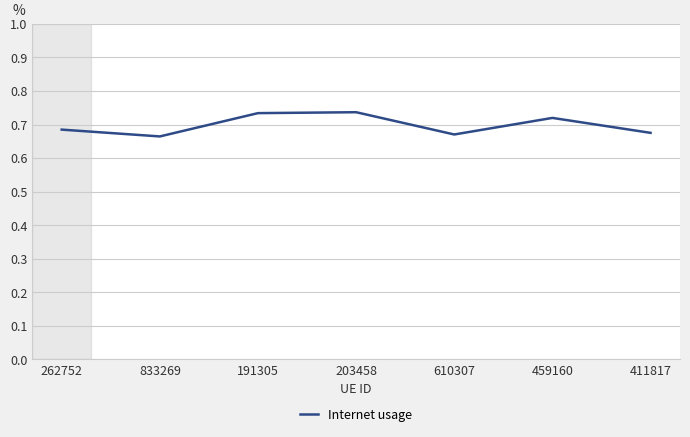

The value at 191305 is 1.2. True or false?

False